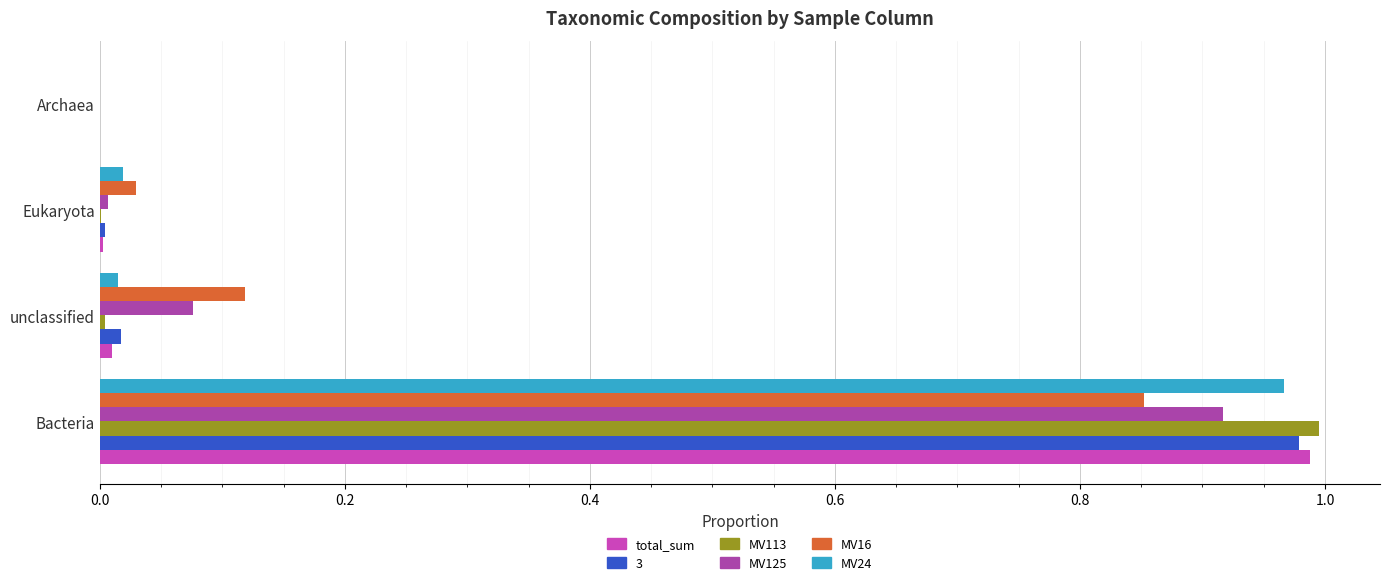

How many series are shown in this chart?

6